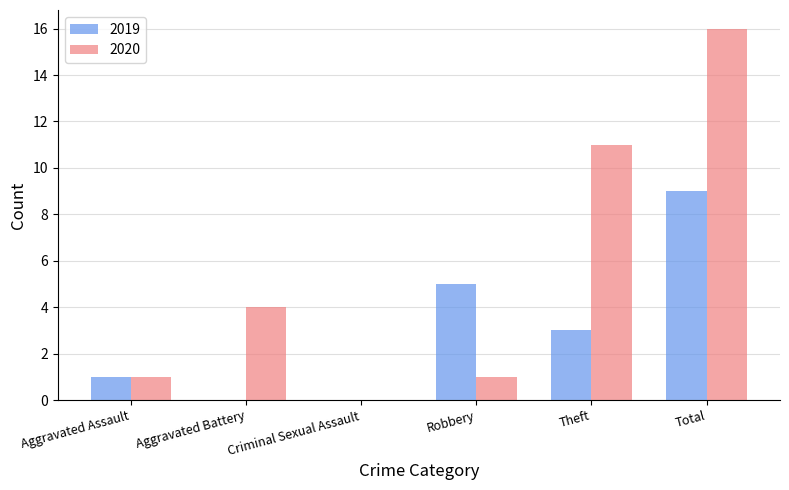

Count the number of categories in the chart.

6